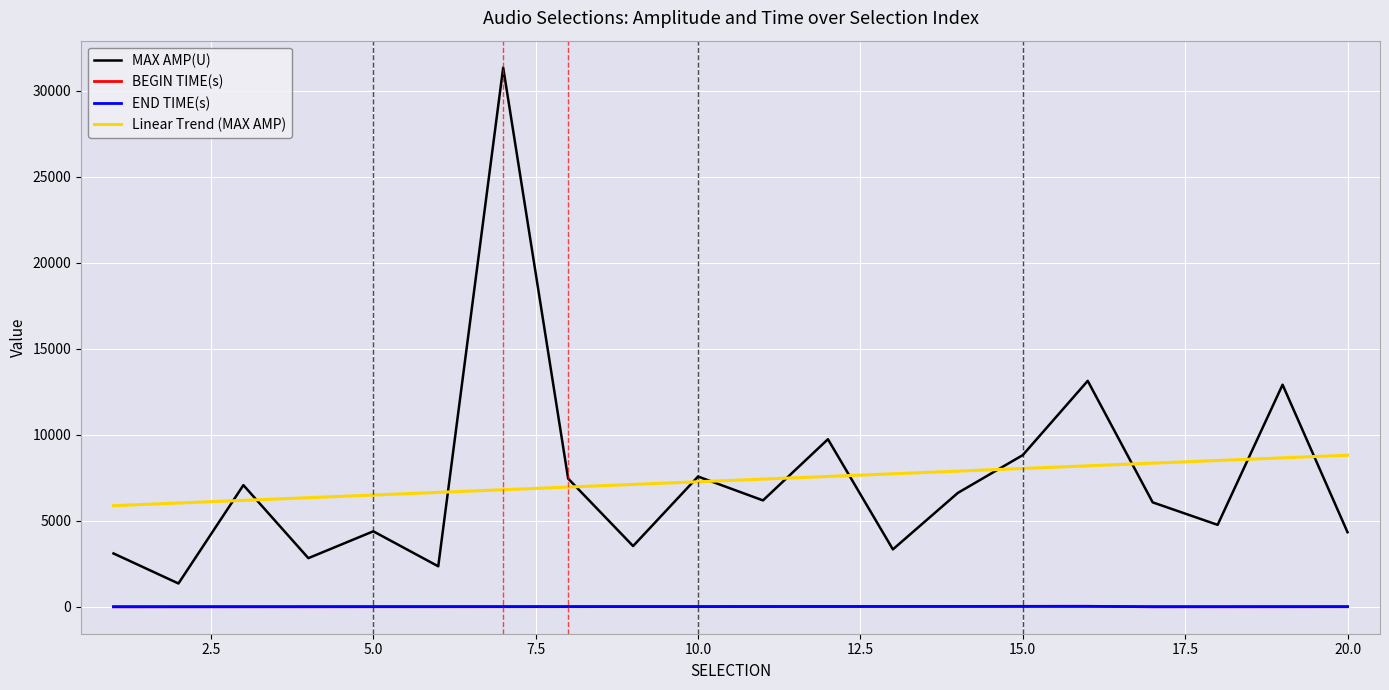

Which series has the largest range (max minus min)?

MAX AMP(U)